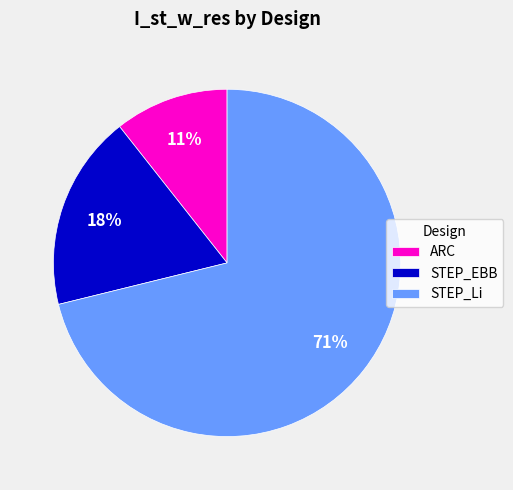

Which category has the biggest portion of the pie?

STEP_Li